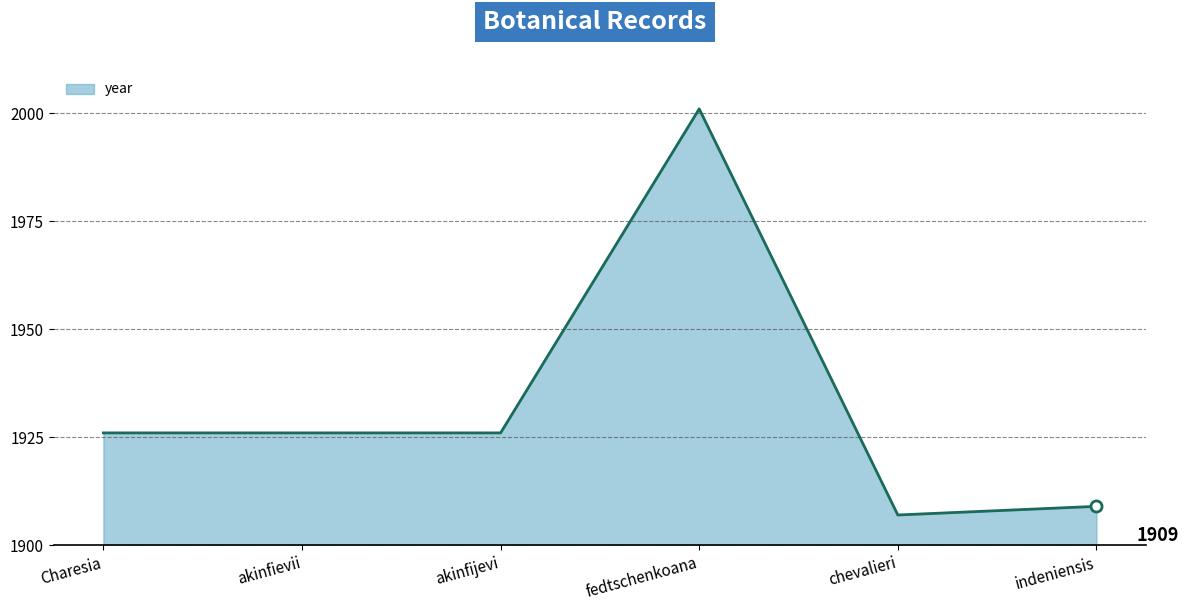

What is the change in value from akinfijevi to fedtschenkoana?

+75